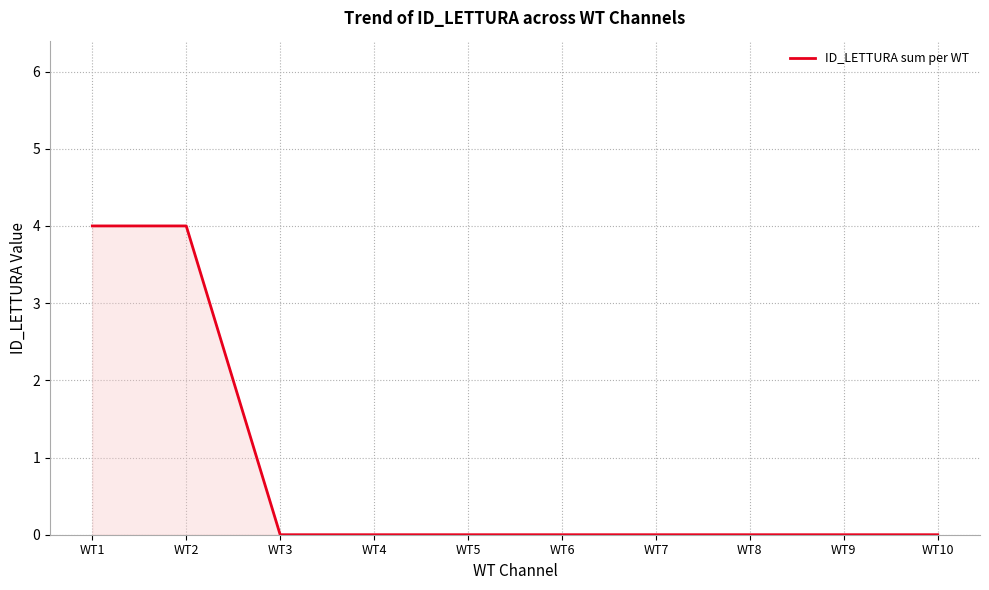

What is the change in value from WT1 to WT8?

-4